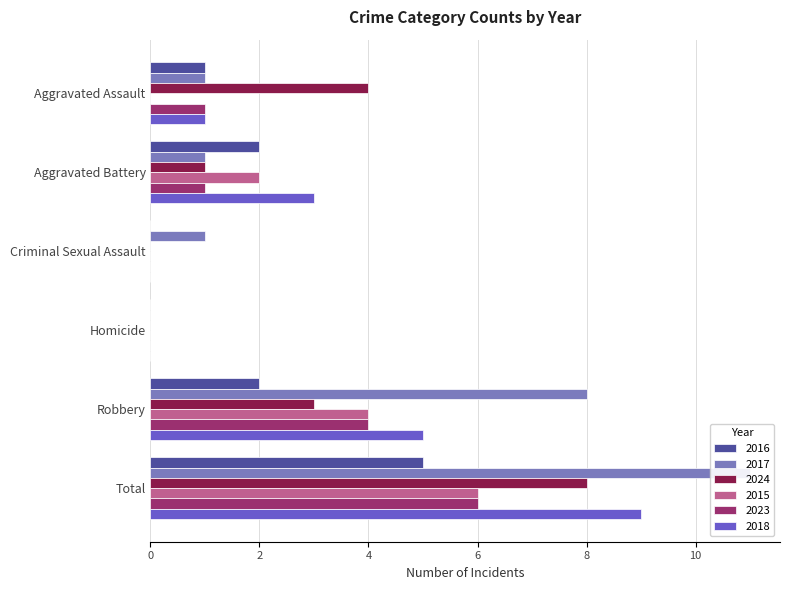

Reading left to right, list all the values displayed in this chart.

2016: 1	2	0	0	2	5
2017: 1	1	1	0	8	11
2024: 4	1	0	0	3	8
2015: 0	2	0	0	4	6
2023: 1	1	0	0	4	6
2018: 1	3	0	0	5	9